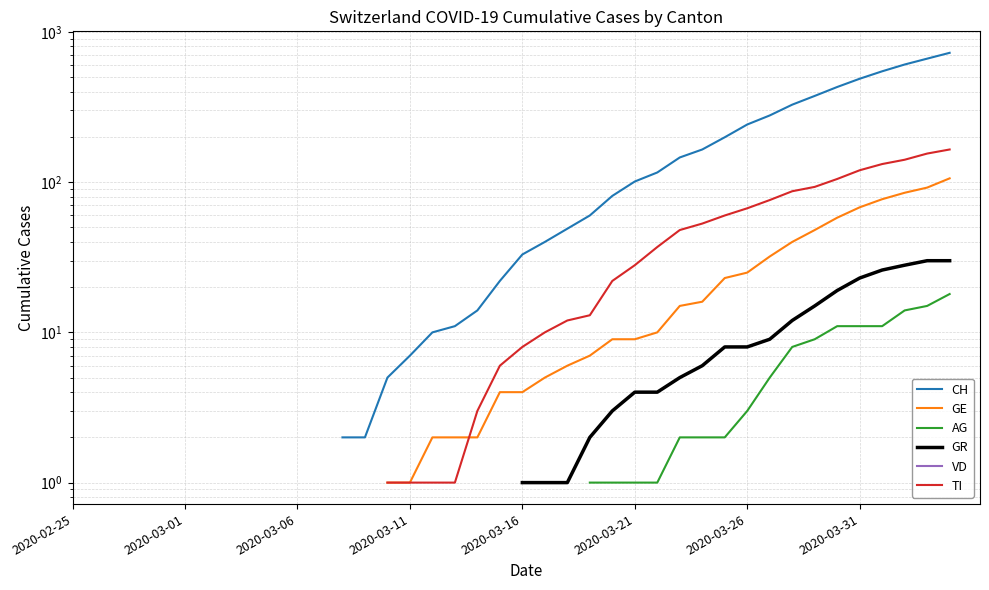

How many categories are shown in the chart?

40